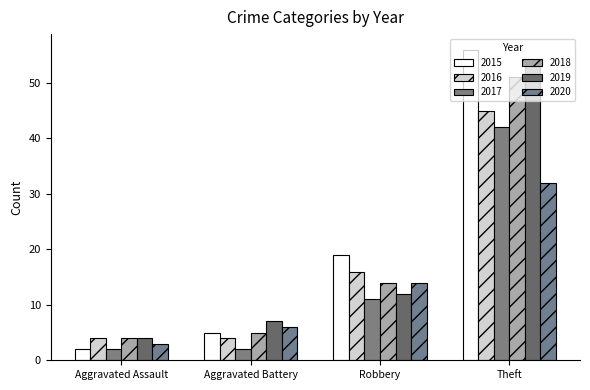

At which label is 2020 closest to 17?

Robbery